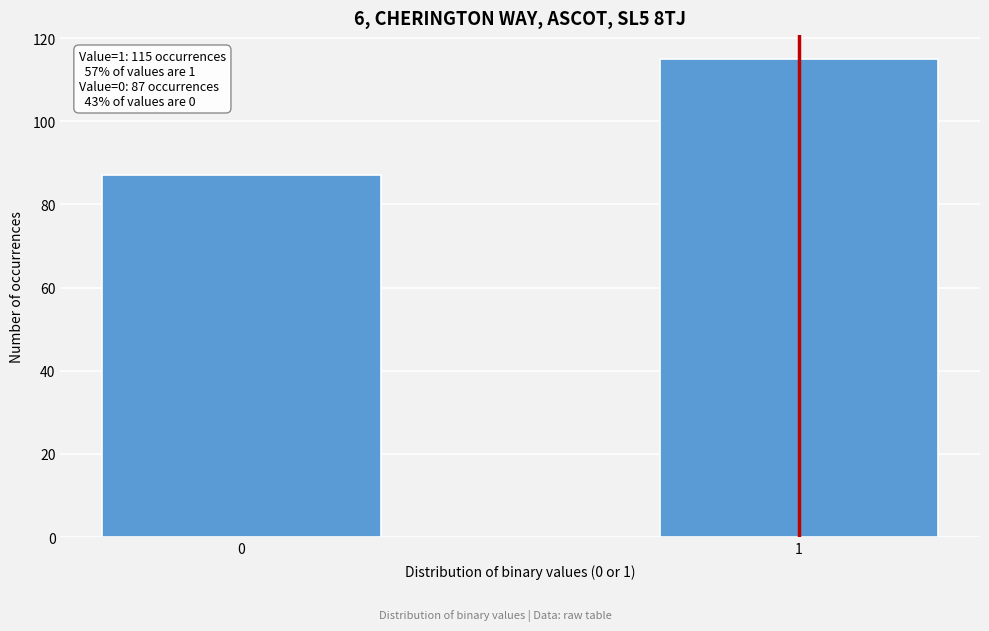

Reading left to right, what are all the values shown in this chart?

0=87	1=115